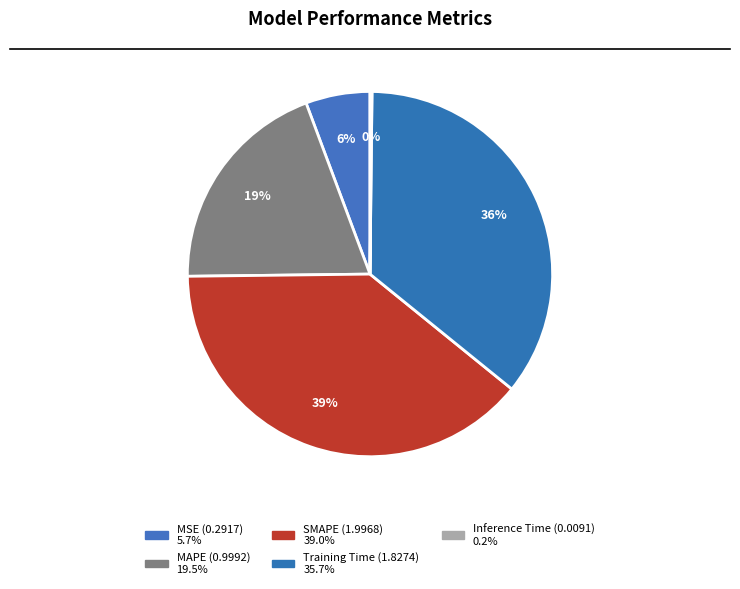

What is the largest slice in the pie chart?

SMAPE